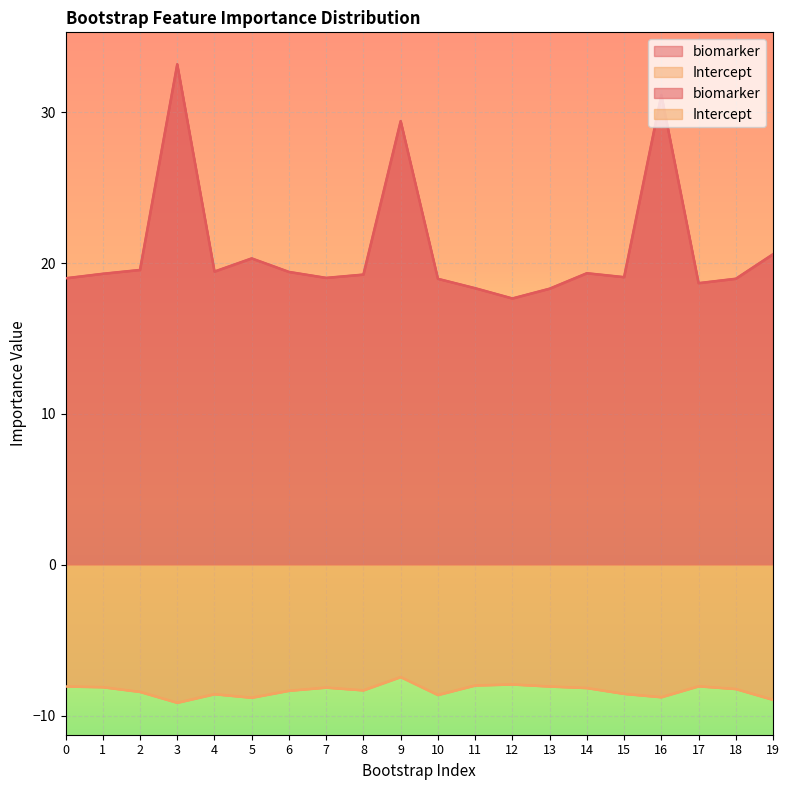

The biomarker series shows 18.3 at 13. True or false?

True